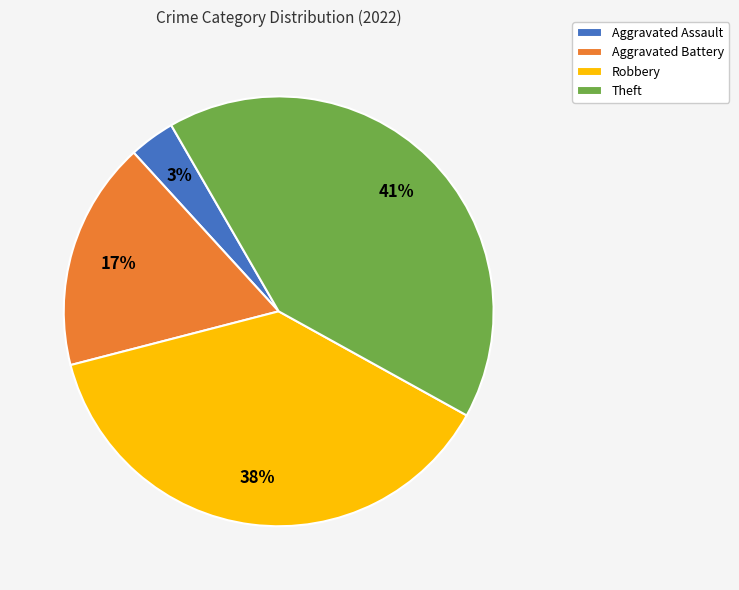

Is Aggravated Assault the majority of the pie?

No